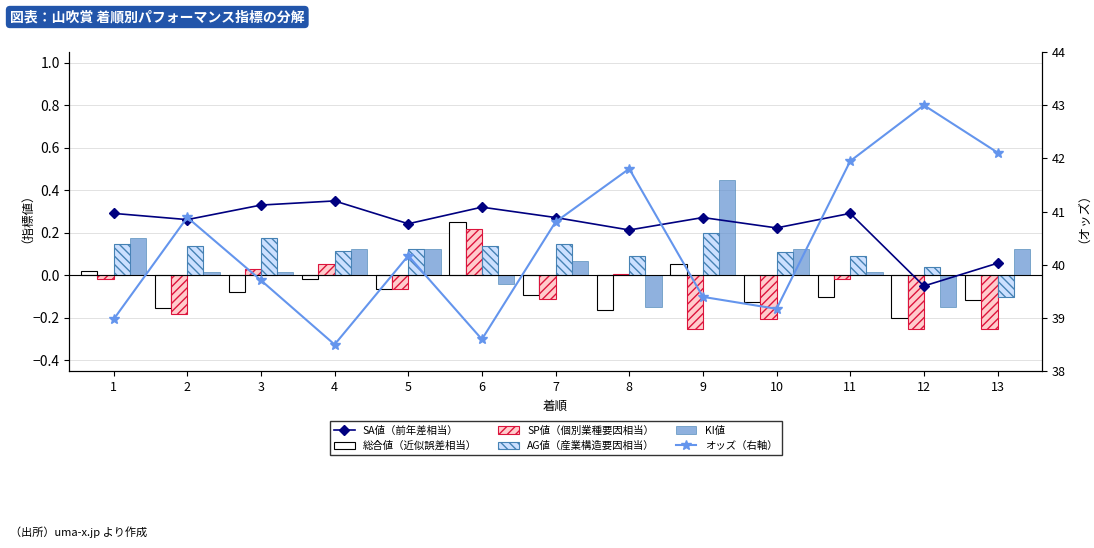

At which category is the sum across all series the highest?

12